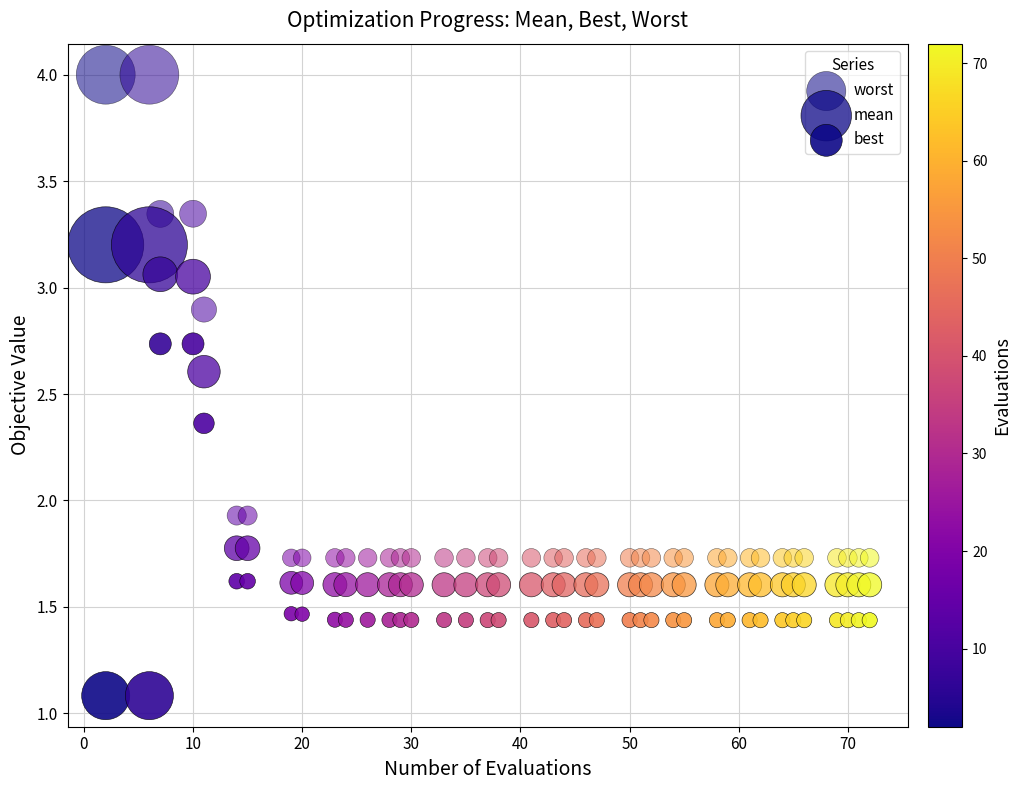

Count the number of points in this scatter plot.

120